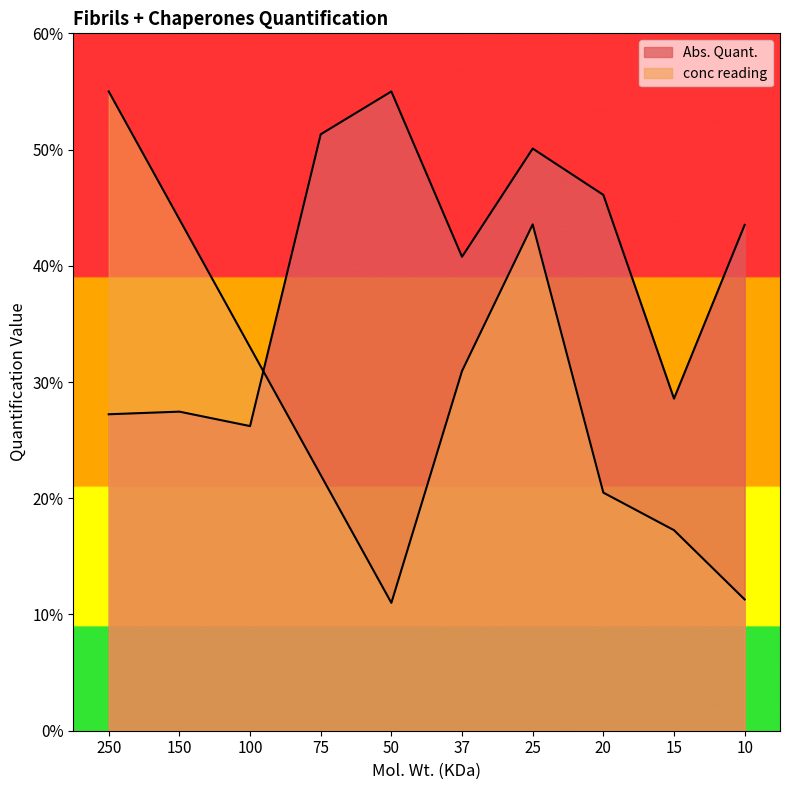

What is the total value across all series at 50?

66.0